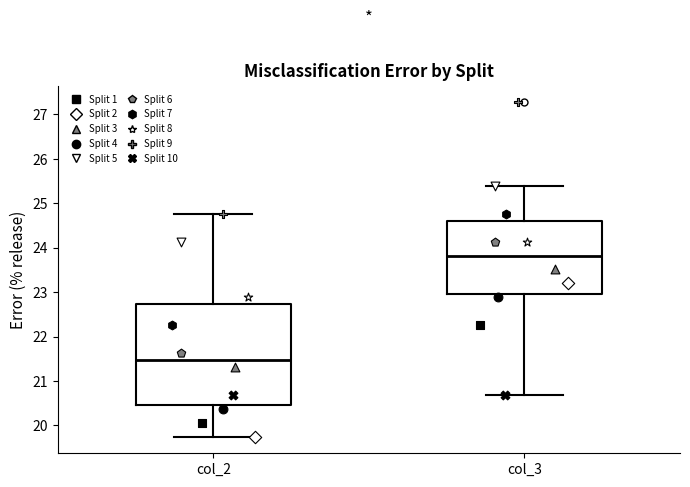

Which box's median line is the lowest?

col_2